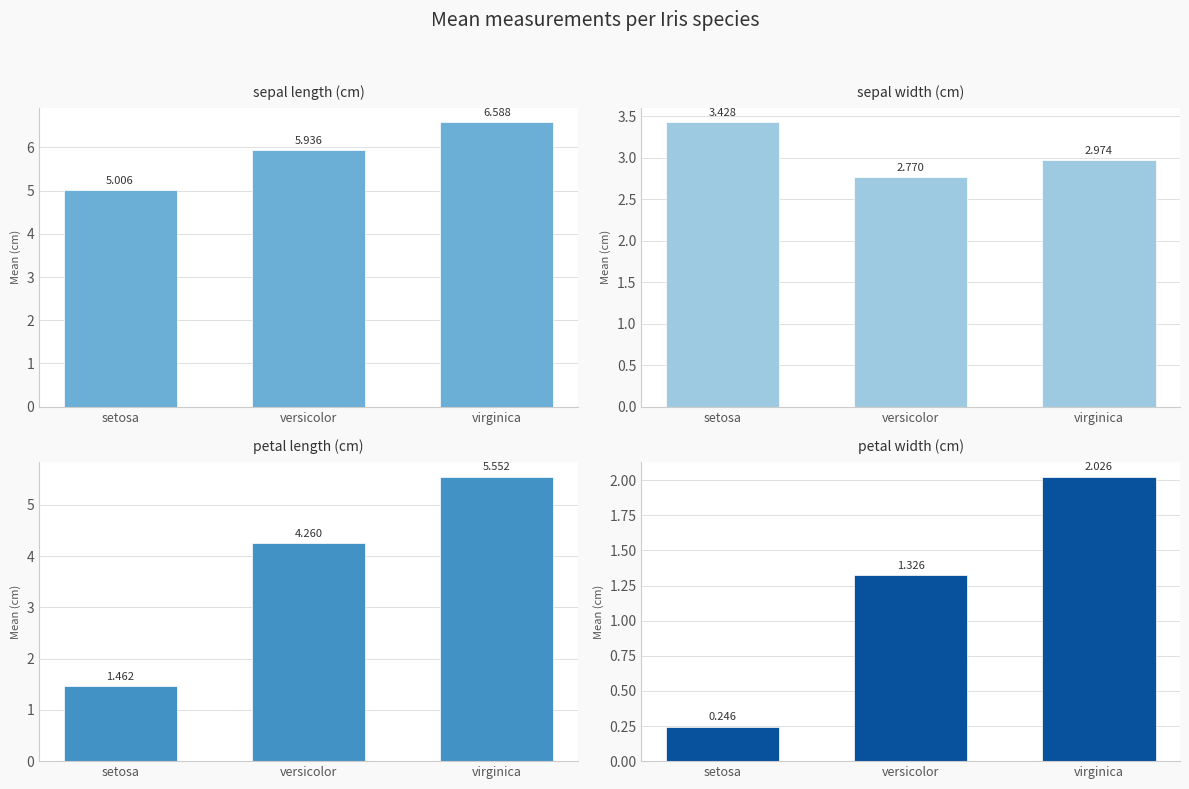

Reading left to right, transcribe all the data shown in this chart.

sepal length (cm): setosa=5.0	versicolor=5.9	virginica=6.6
sepal width (cm): setosa=3.4	versicolor=2.8	virginica=3.0
petal length (cm): setosa=1.5	versicolor=4.3	virginica=5.6
petal width (cm): setosa=0.2	versicolor=1.3	virginica=2.0